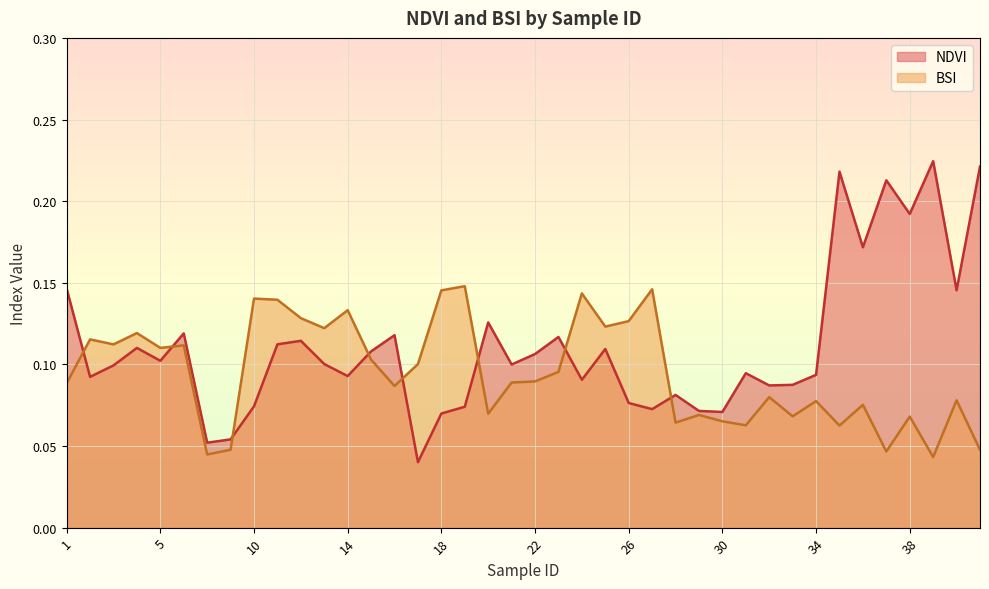

What are all the series names shown in the legend?

NDVI, BSI